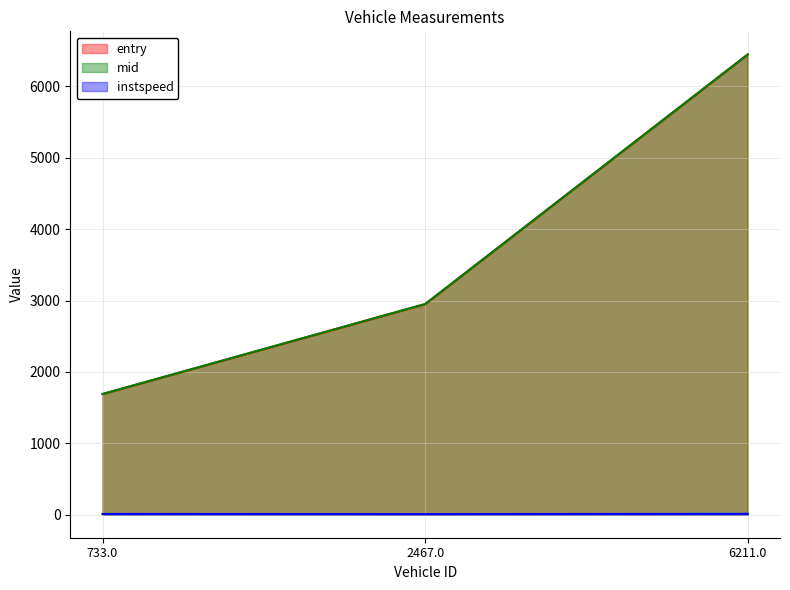

Which label corresponds to the largest value in the chart?

6211.0